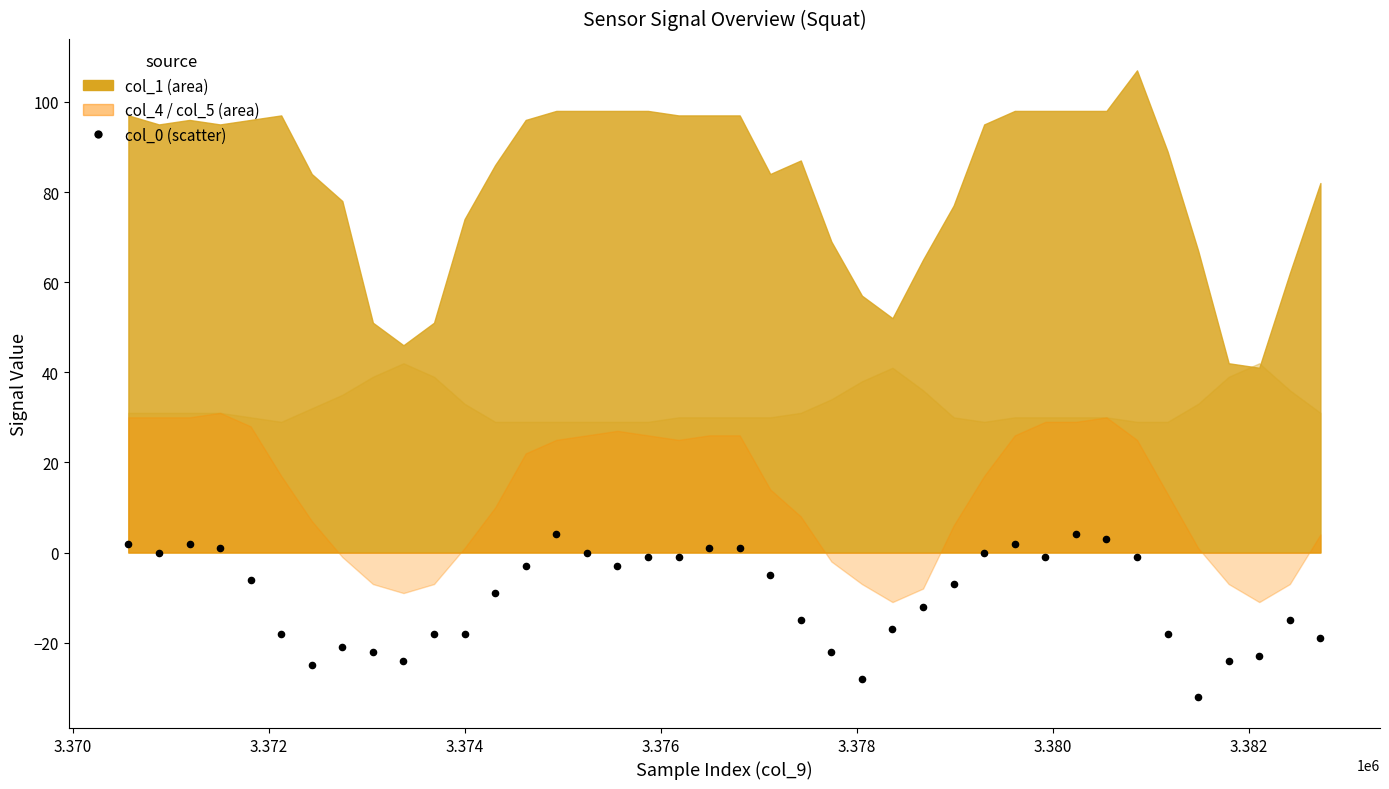

What is the range of X values (max minus min)?

12168